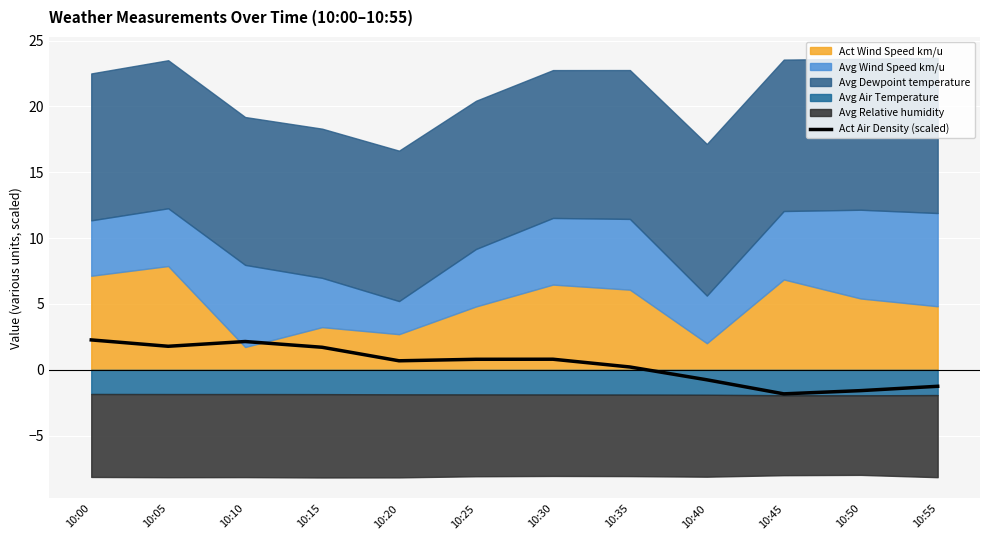

At which category does the chart reach its minimum across all series?

10:45